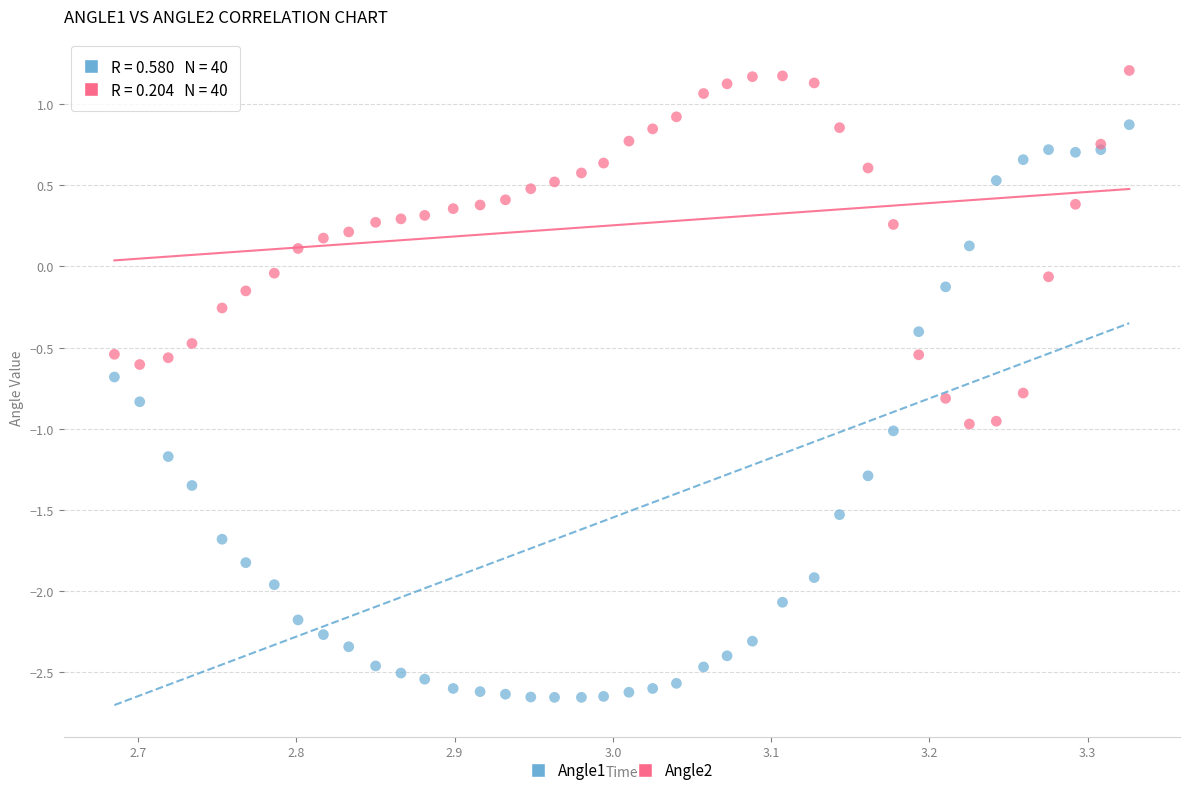

Which series has the largest Y range (max minus min)?

Angle1